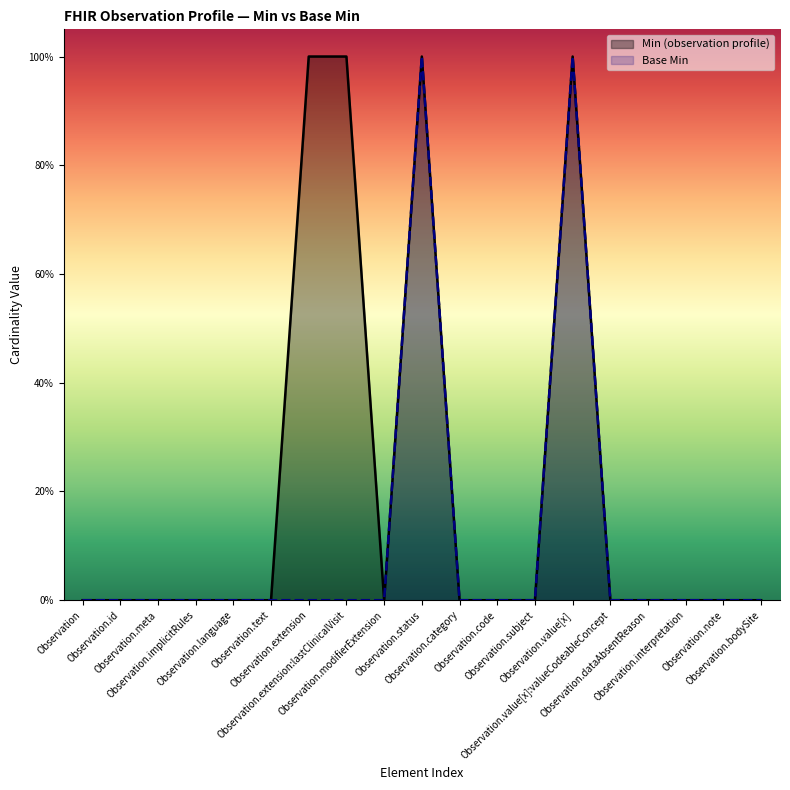

Is it true that the value at Observation.category is 0?

True